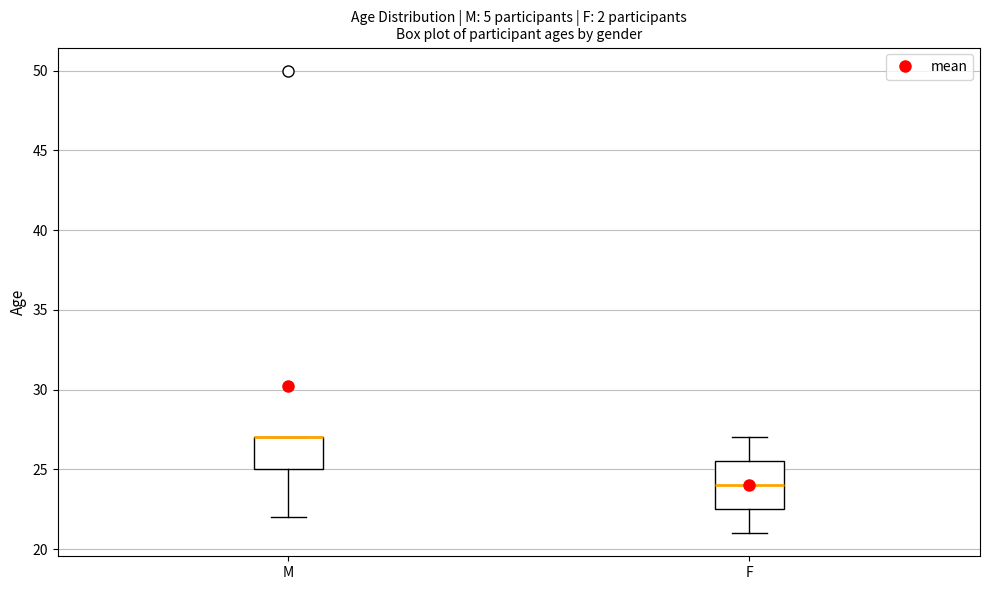

Comparing the boxes themselves (not the whiskers), which one is the tallest?

F